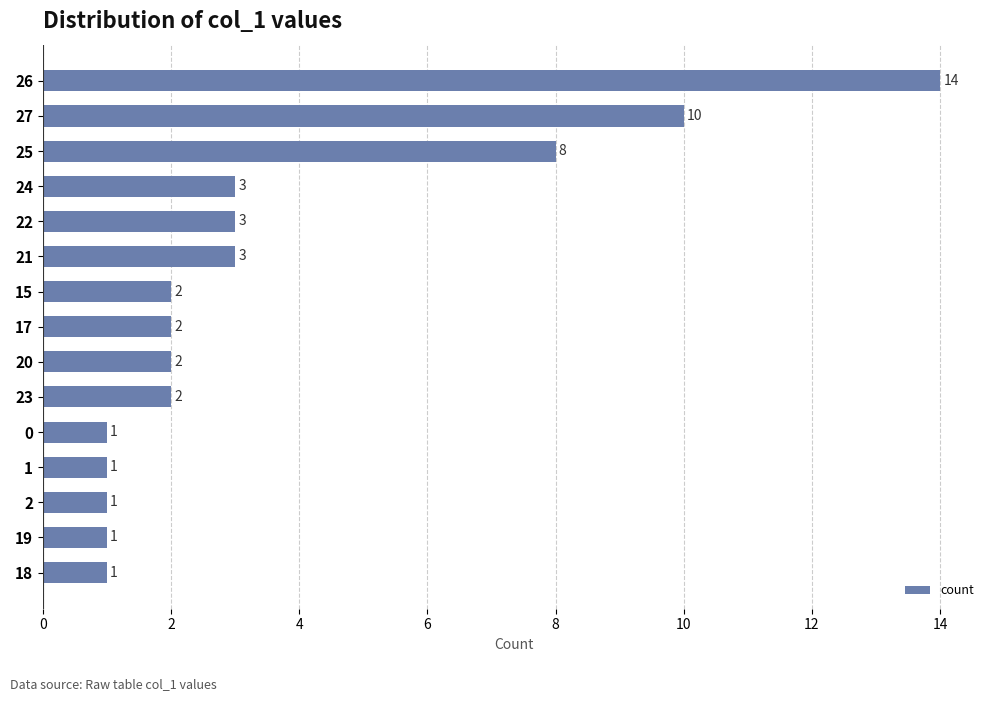

The value at 18 is 0. True or false?

False